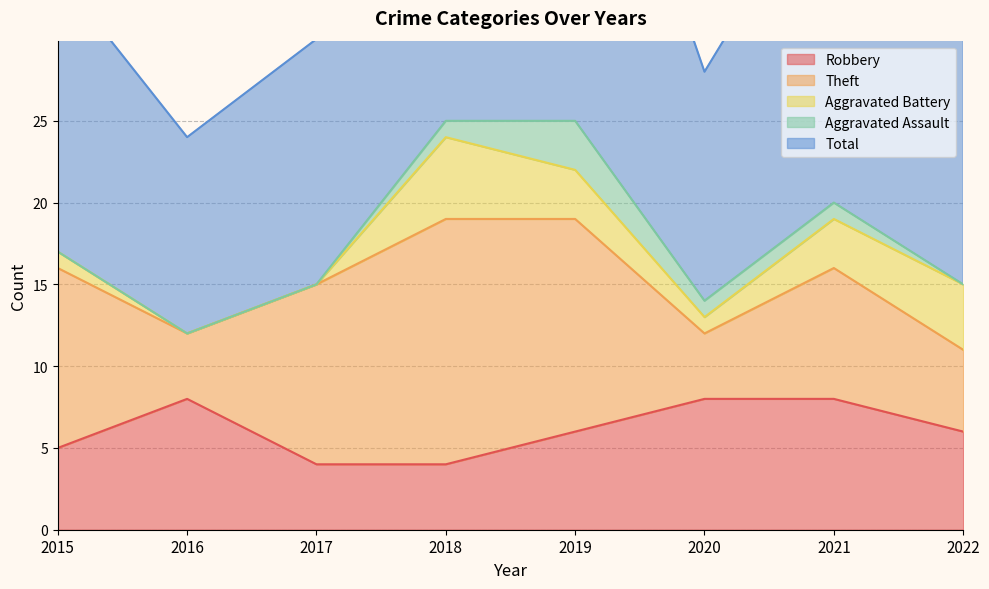

True or false: Theft and Aggravated Assault intersect in this chart.

False